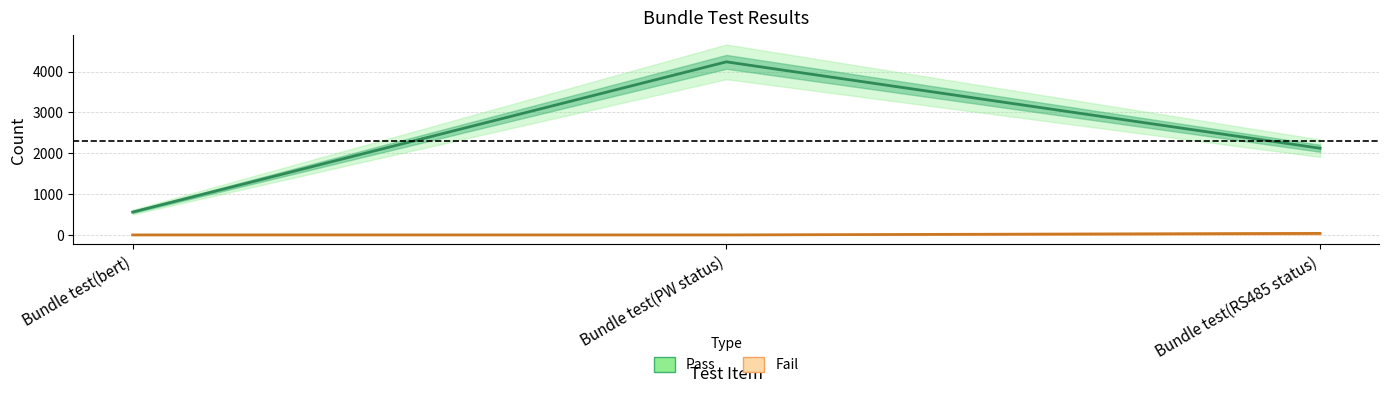

What is the highest value of the Pass series?

4240